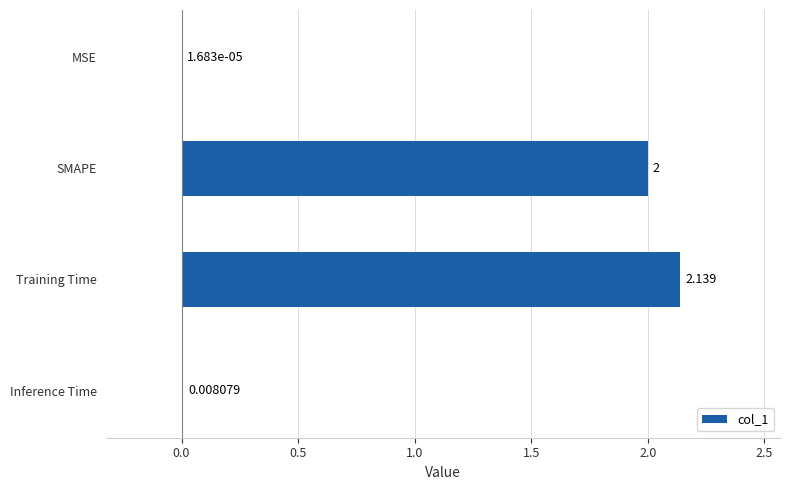

Which category has the highest value across all series?

Training Time